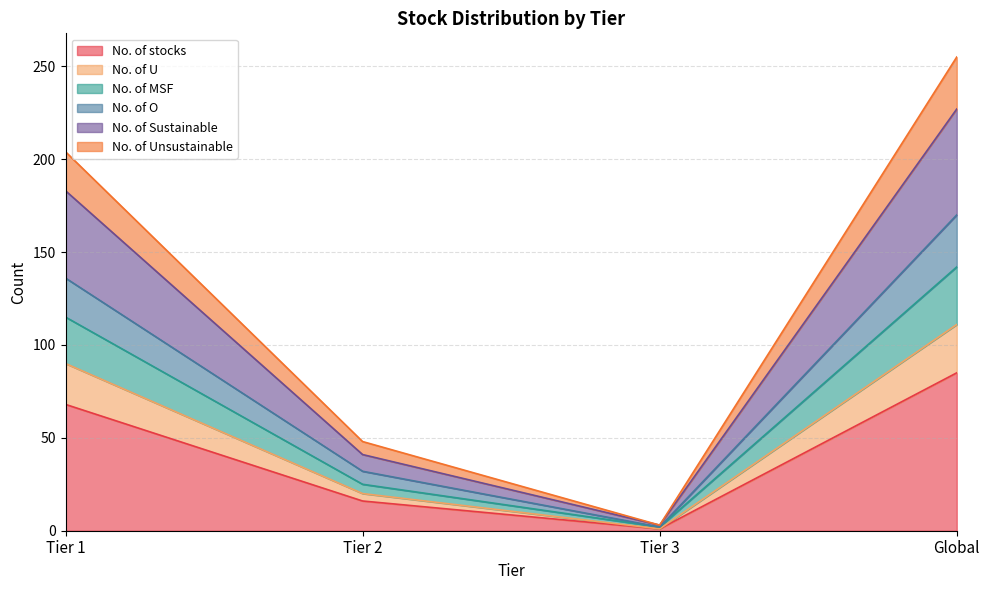

What is the label of the 1st point from the left?

Tier 1